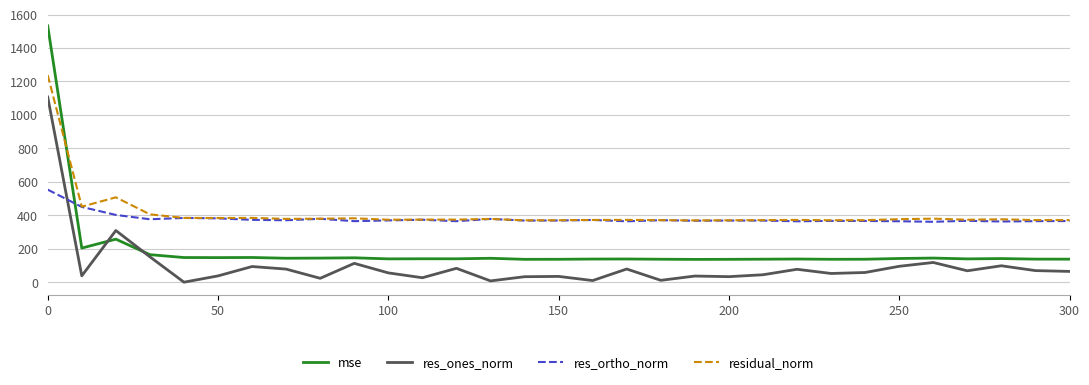

What are all the series names shown in the legend?

mse, res_ones_norm, res_ortho_norm, residual_norm